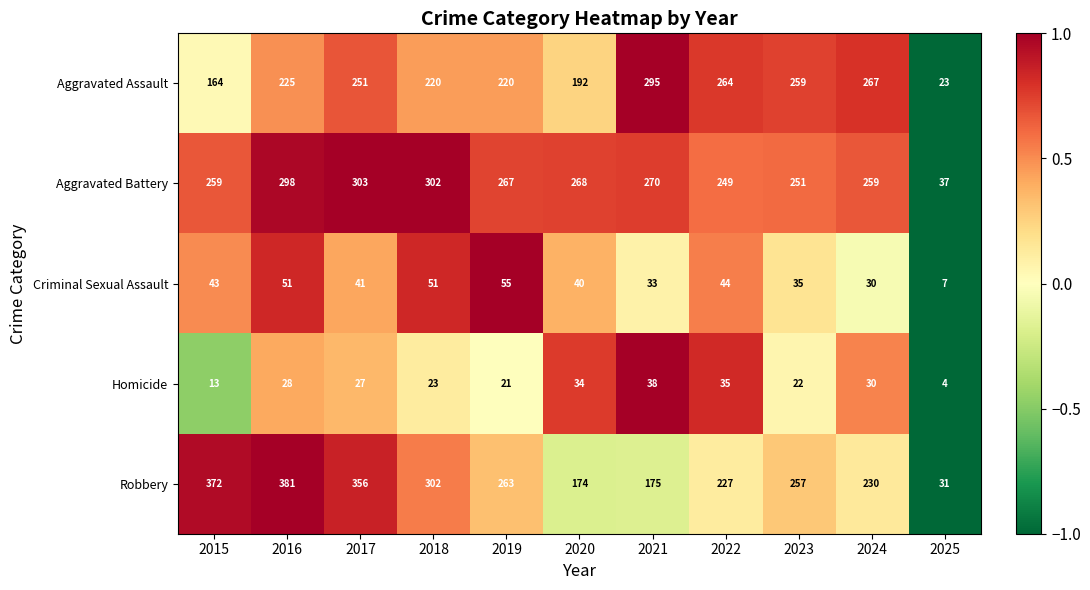

At 2020, list the series in order from smallest to largest.

Homicide, Criminal Sexual Assault, Robbery, Aggravated Assault, Aggravated Battery